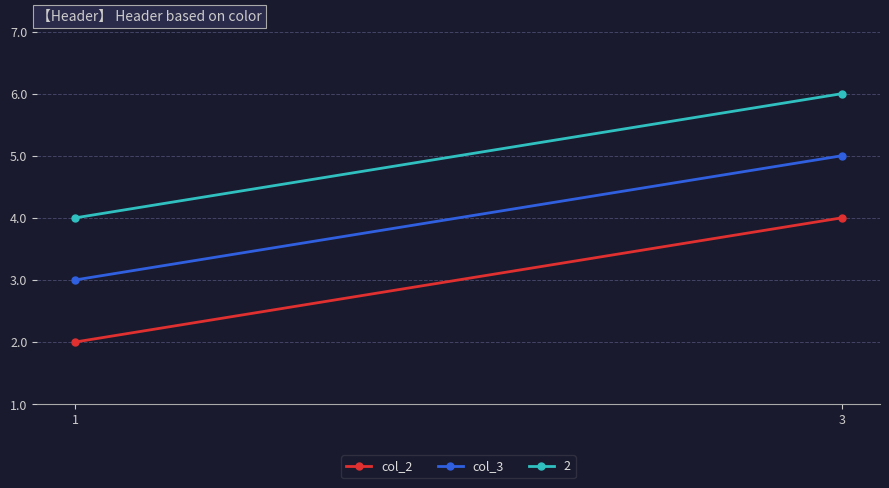

What value does the col_3 series have at 3?

5